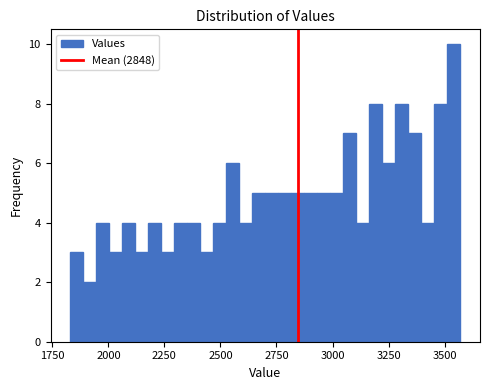

Read against the x-axis, roughly where is the centre of the tallest bar?

3550